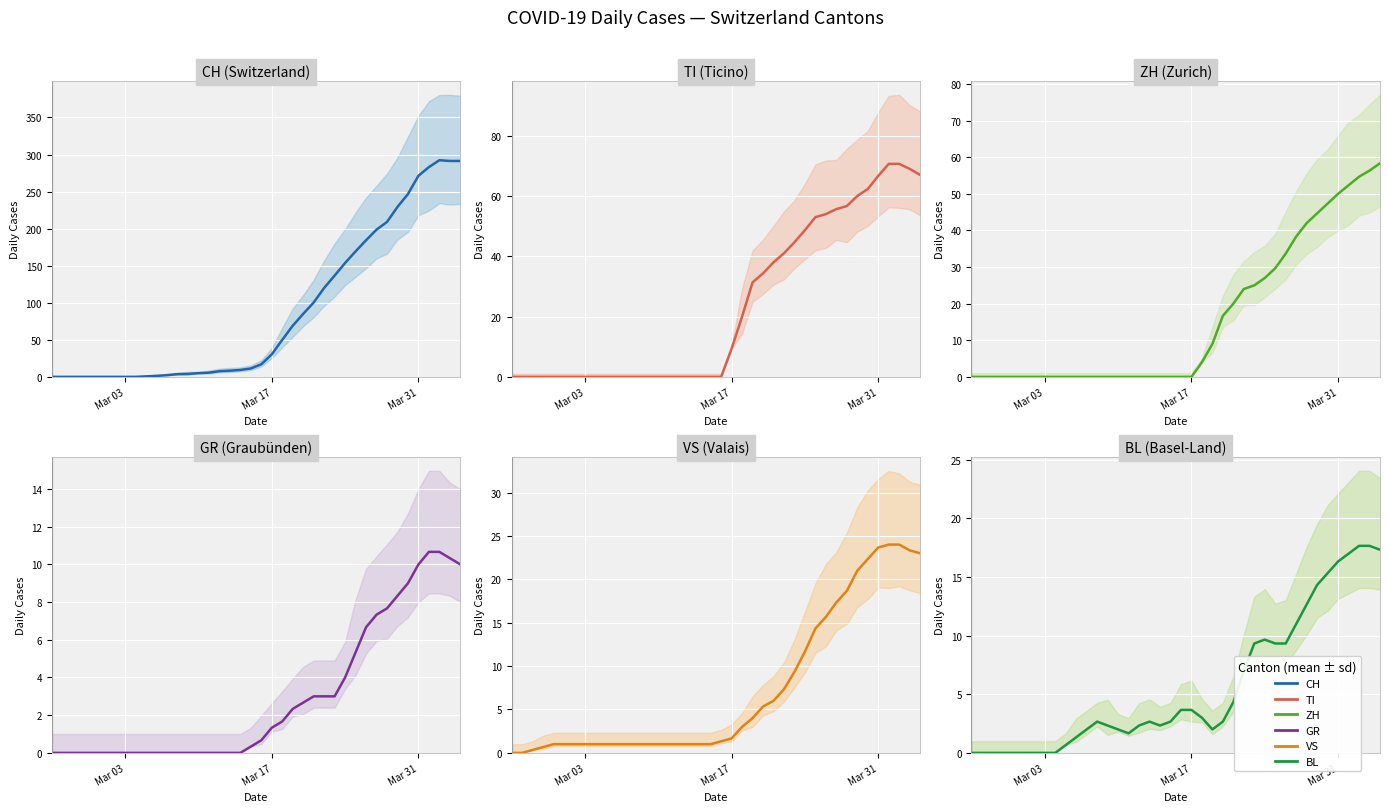

What is the difference between the maximum and minimum values in the BL series?

17.7